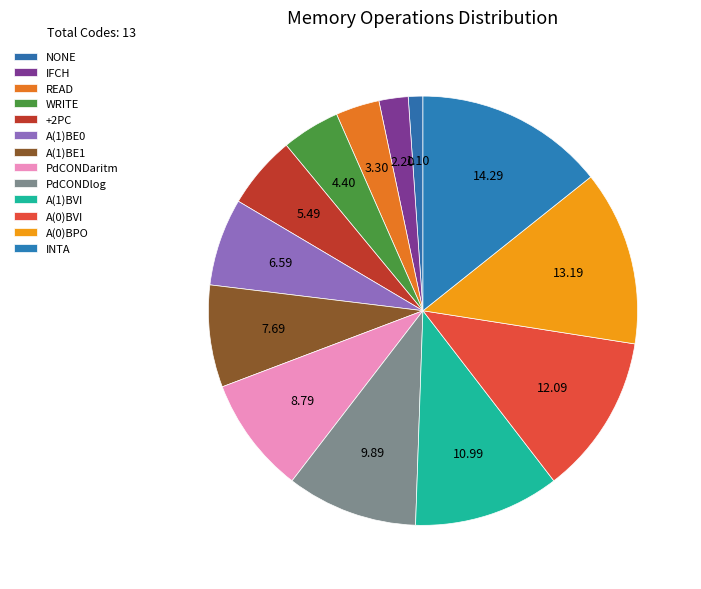

Count the number of slices in the pie.

13